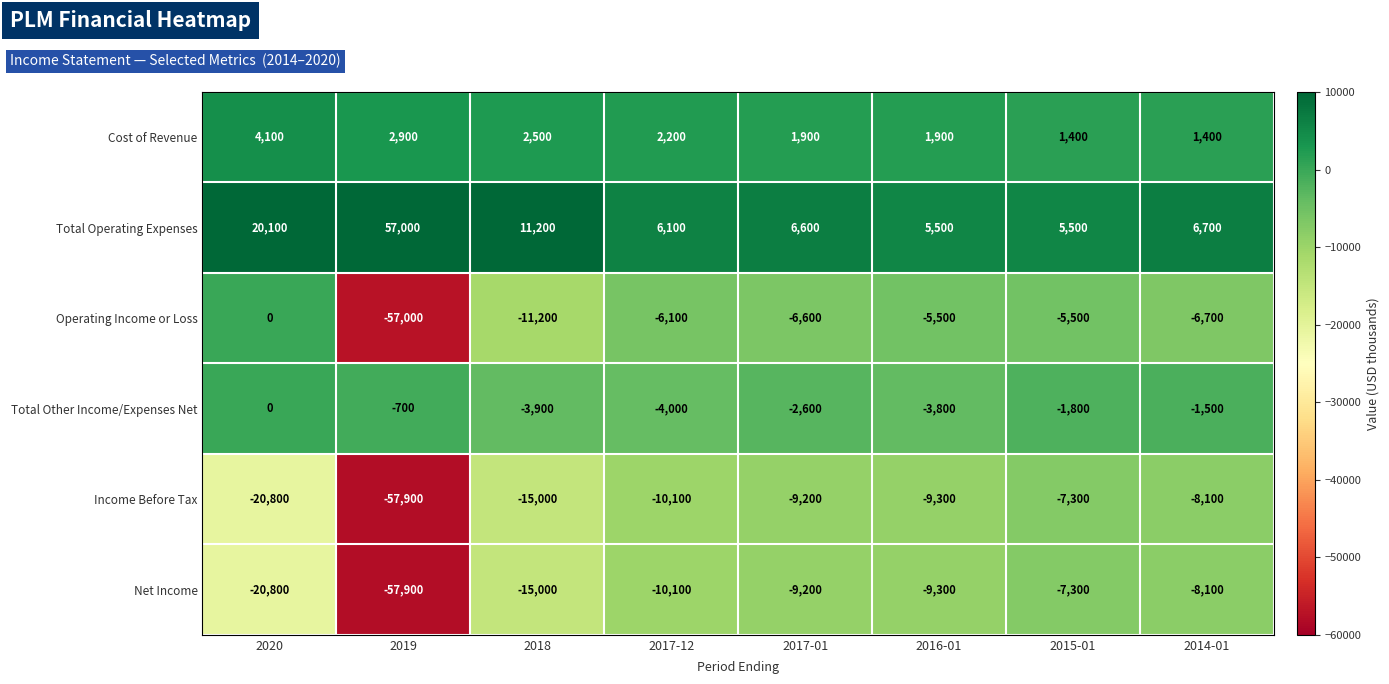

At which category is the sum across all series the highest?

2015-01